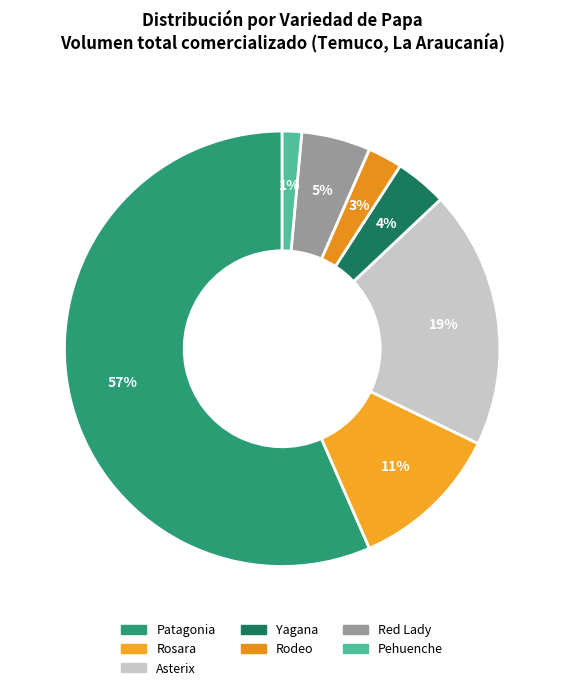

Is there a majority slice in this chart?

Yes